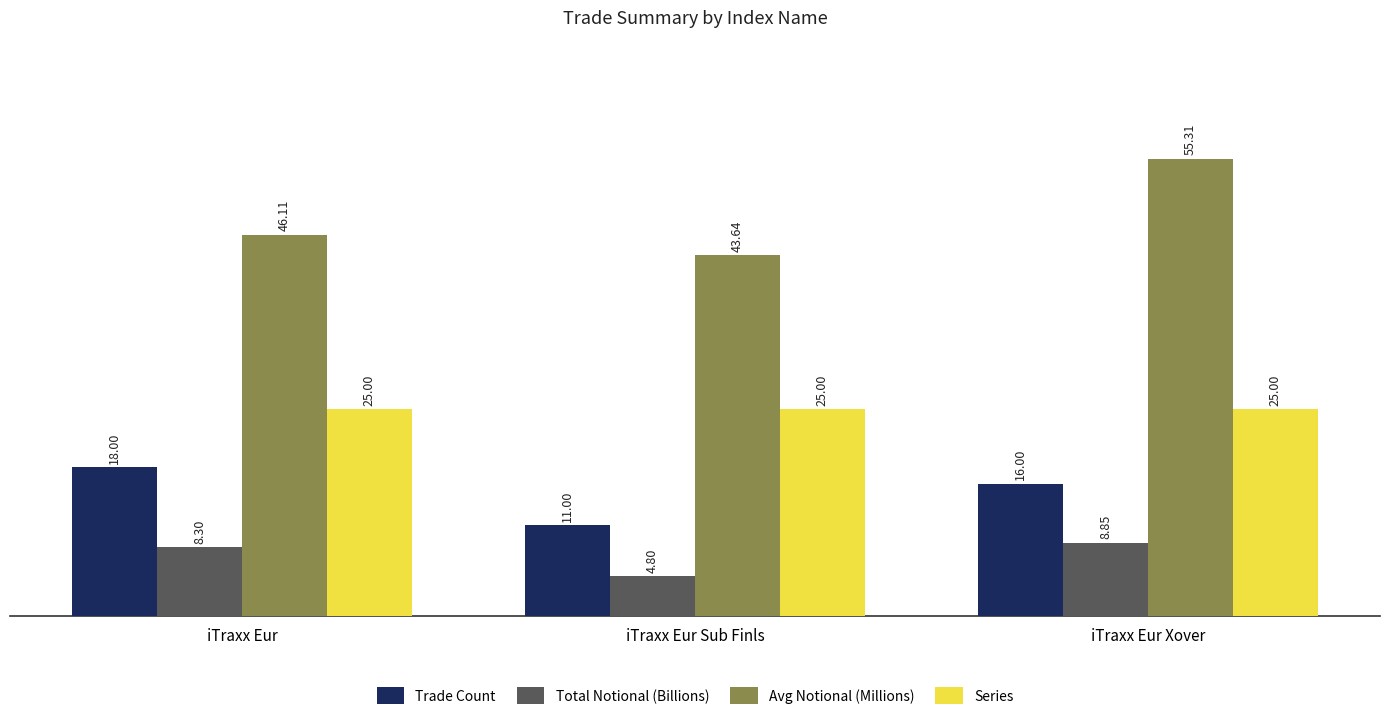

The Avg Notional (Millions) series shows 32.5 at iTraxx Eur Xover. True or false?

False